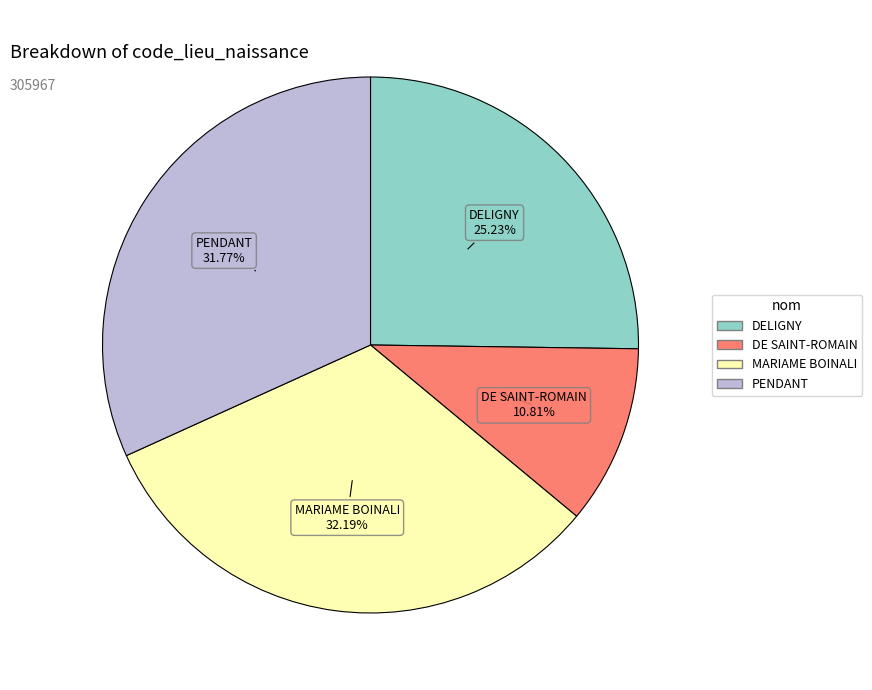

How many segments does this pie chart have?

4